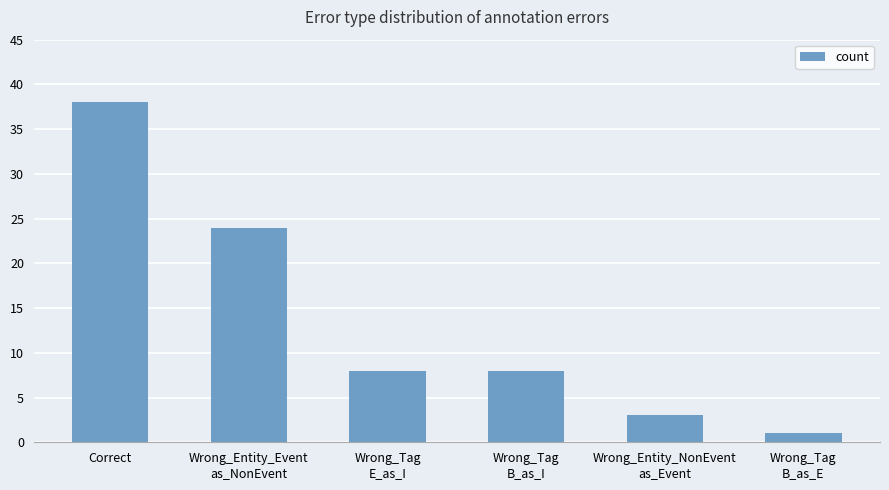

What is the sum of all values?

82